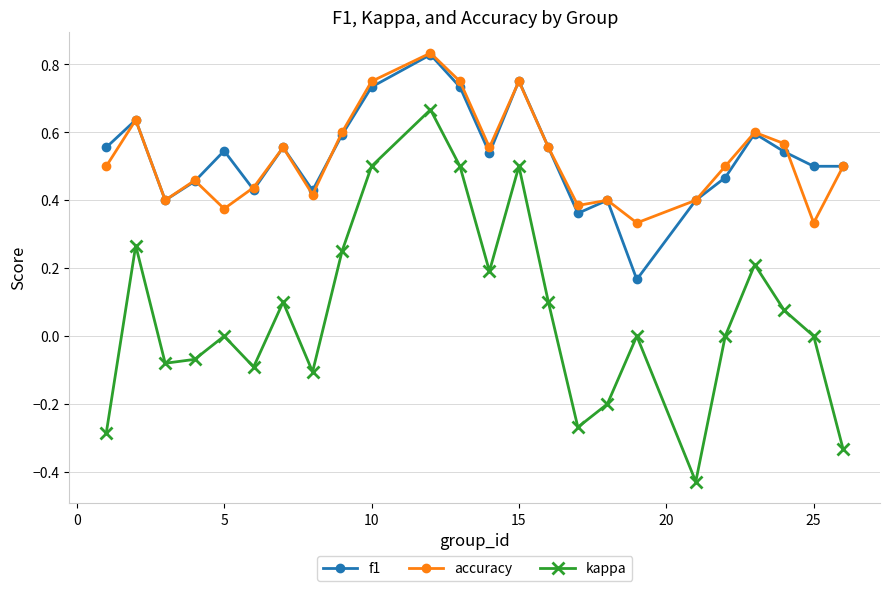

True or false: f1 and kappa intersect in this chart.

False